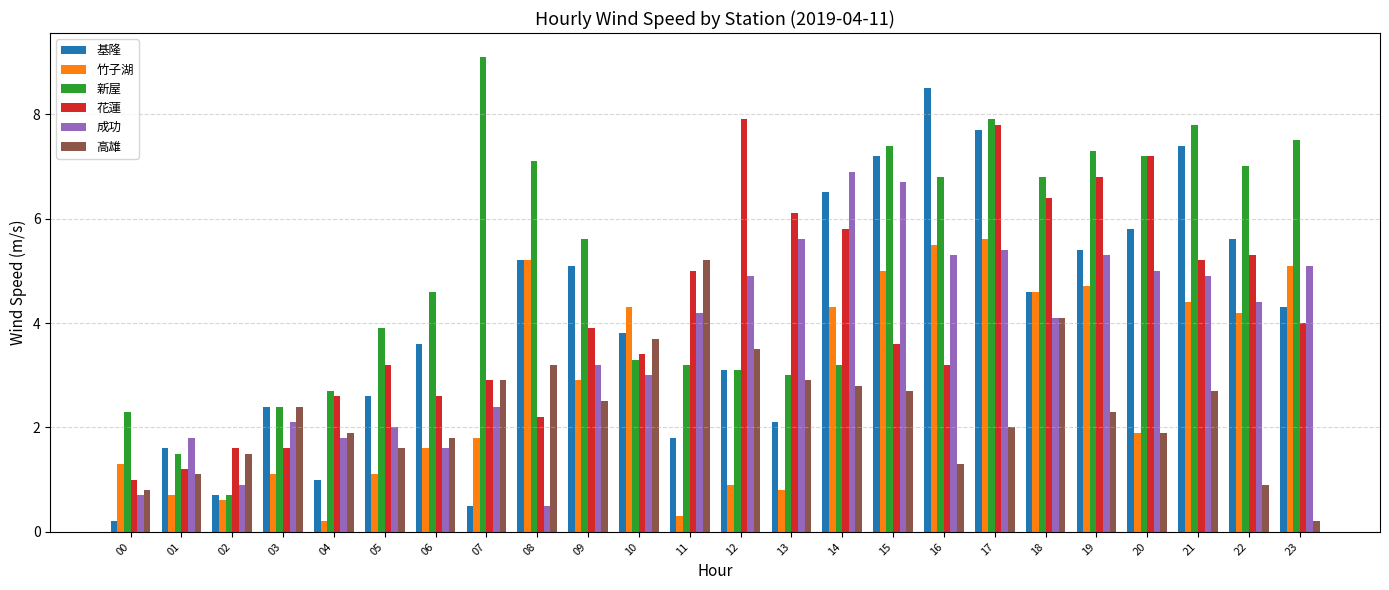

Which category has the highest value across all series?

07